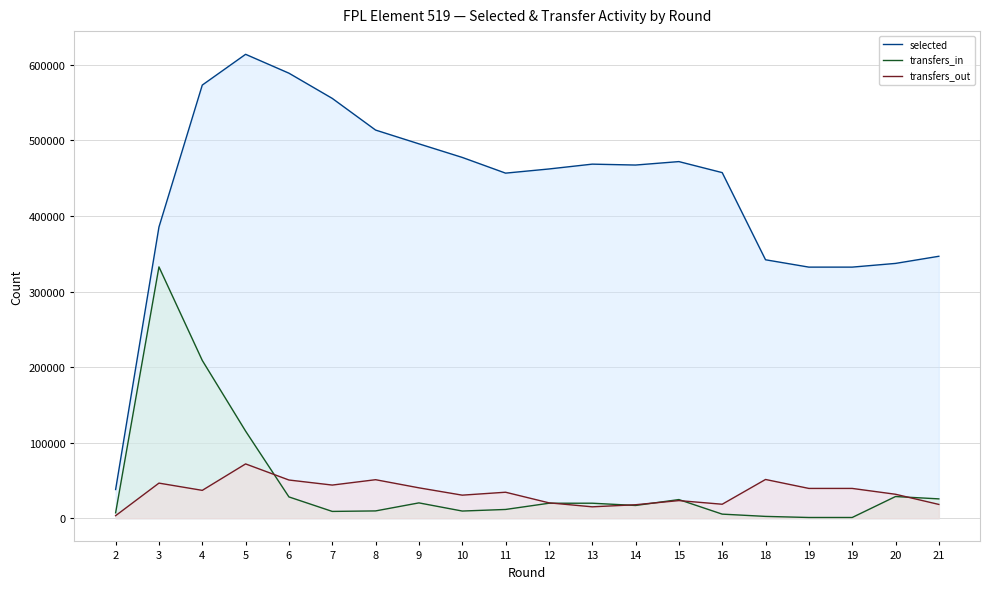

What is the value of the selected point at the 9th from the left?

477506